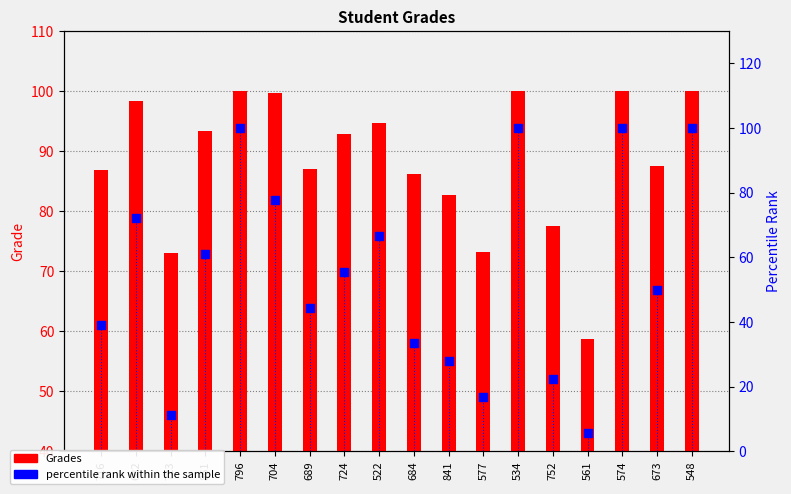

What is the total value across all series at 723?

84.1